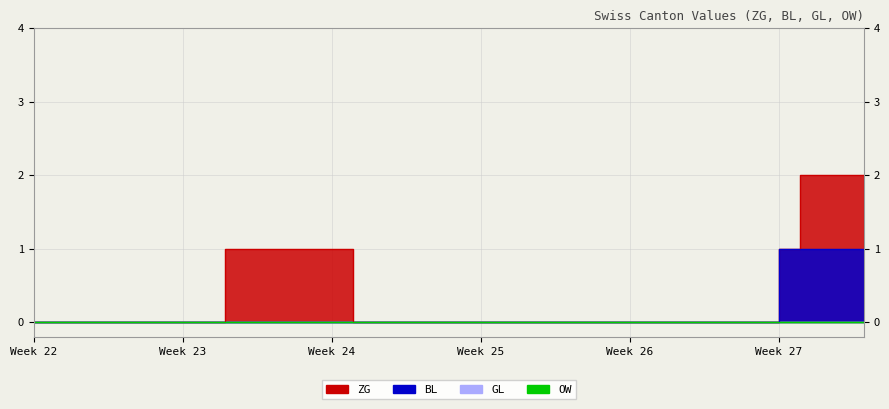

What is the sum of the ZG values at 2020-06-03 and 2020-06-15?

1